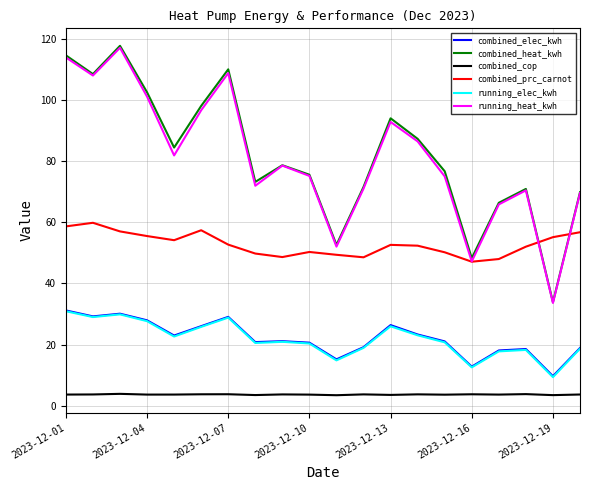

True or false: running_heat_kwh and combined_elec_kwh cross at least once.

False